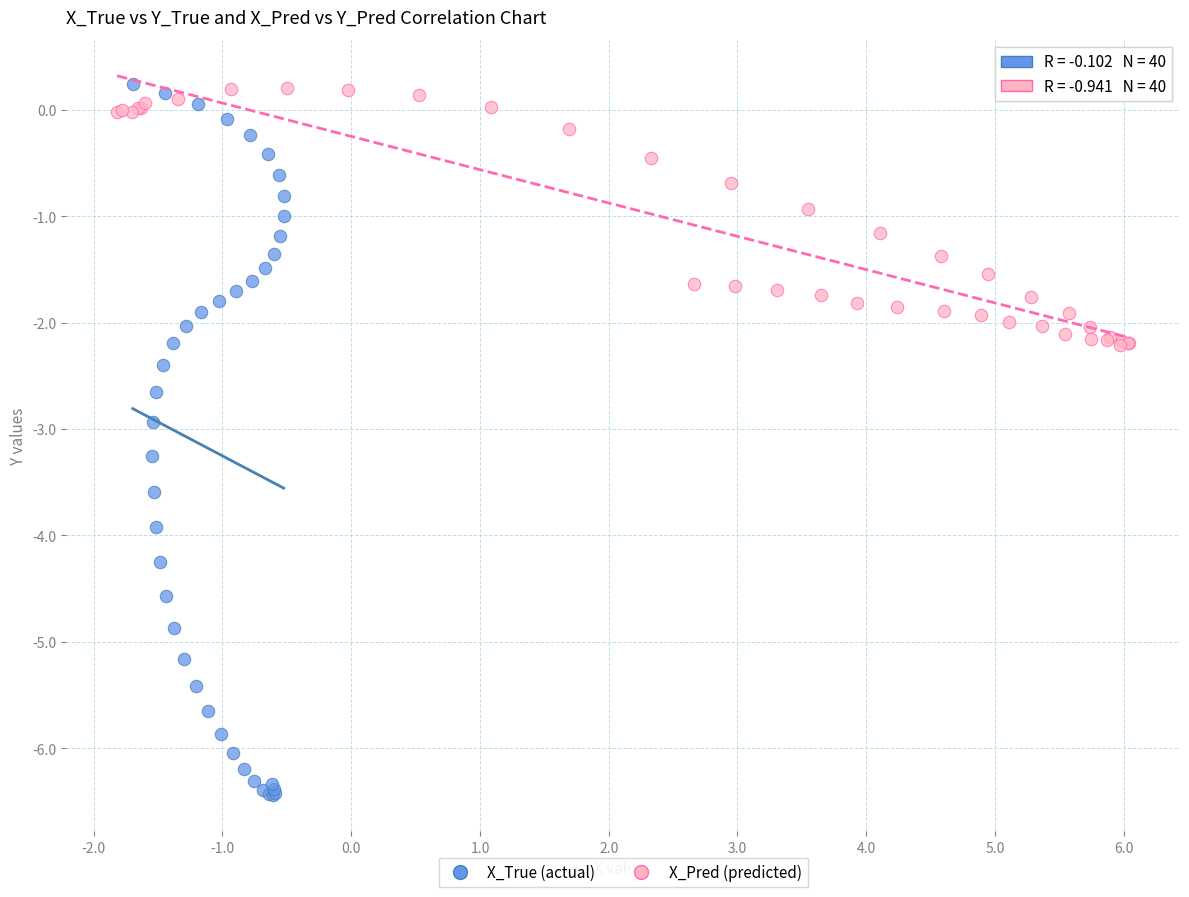

Which series contains the lowest Y value?

X_True (actual)